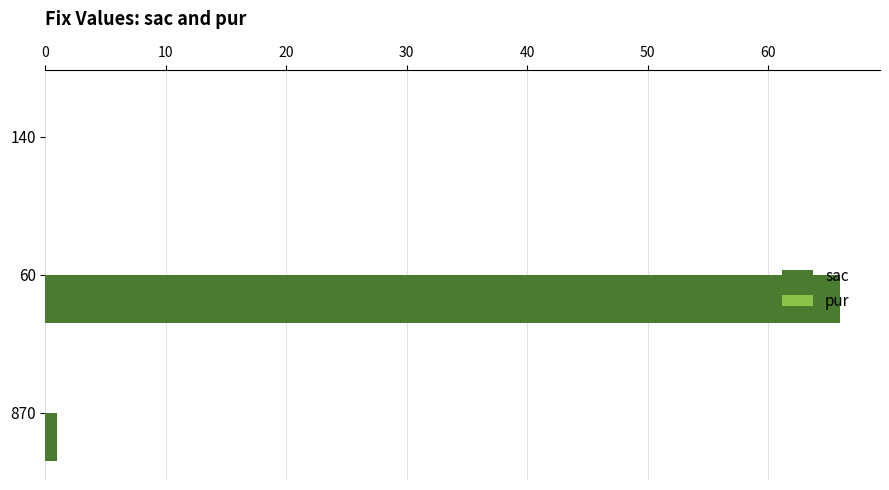

What is the change in value from 60 to 140?

-66